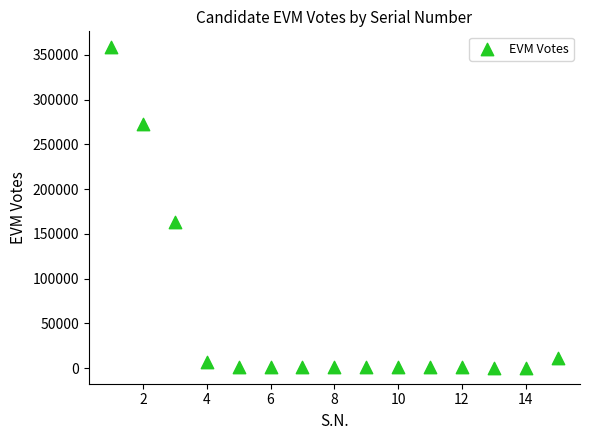

What is the range of Y values (max minus min)?

357966